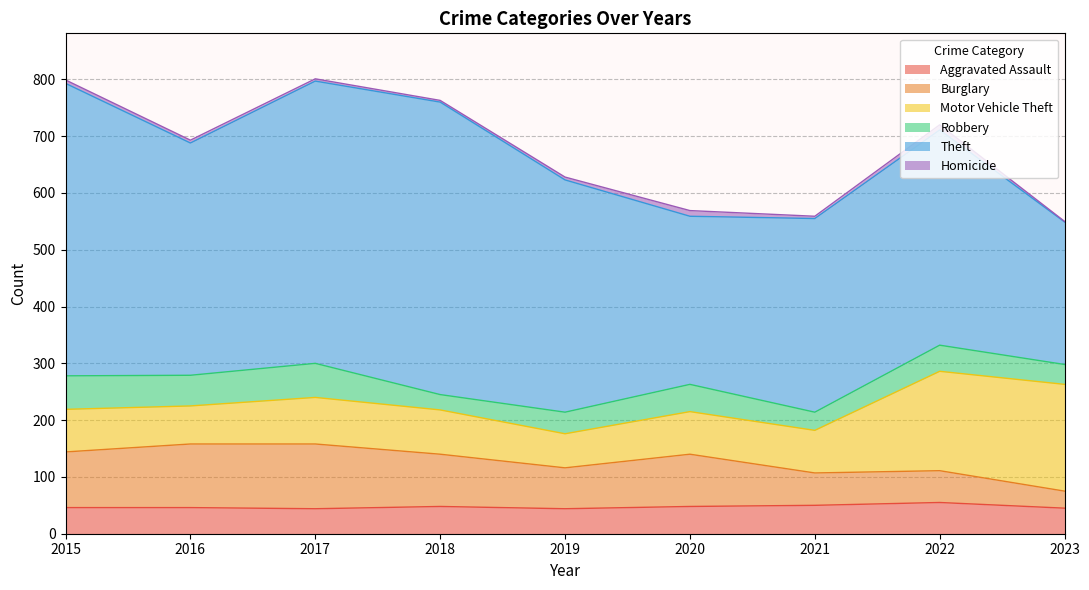

Reading left to right, transcribe all the data shown in this chart.

Aggravated Assault: 46	46	44	48	44	48	50	55	45
Burglary: 98	112	114	92	72	92	57	56	30
Motor Vehicle Theft: 75	67	82	78	60	75	75	175	188
Robbery: 59	54	60	27	38	48	32	46	35
Theft: 515	409	497	515	409	296	341	379	251
Homicide: 6	5	4	3	5	10	4	9	1